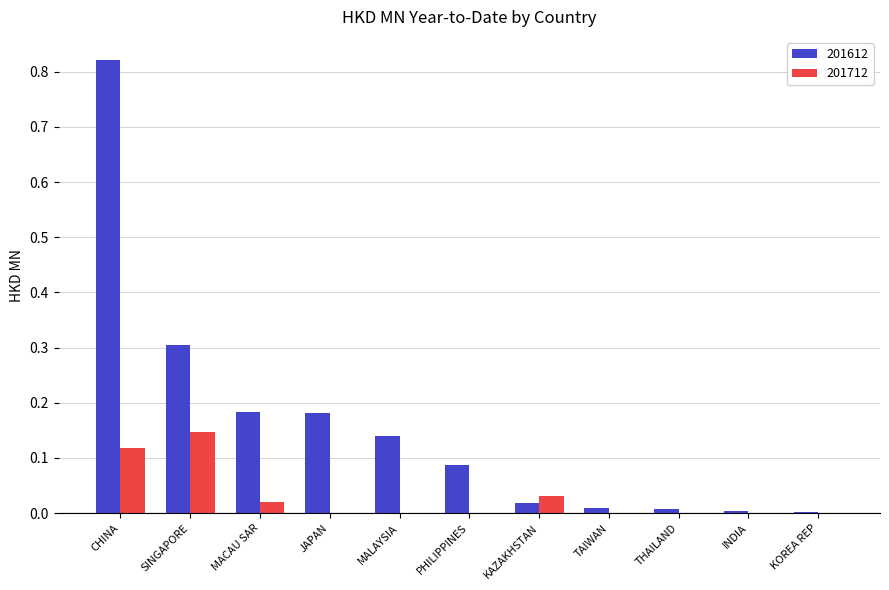

Between SINGAPORE and JAPAN, which series saw the biggest shift?

201712